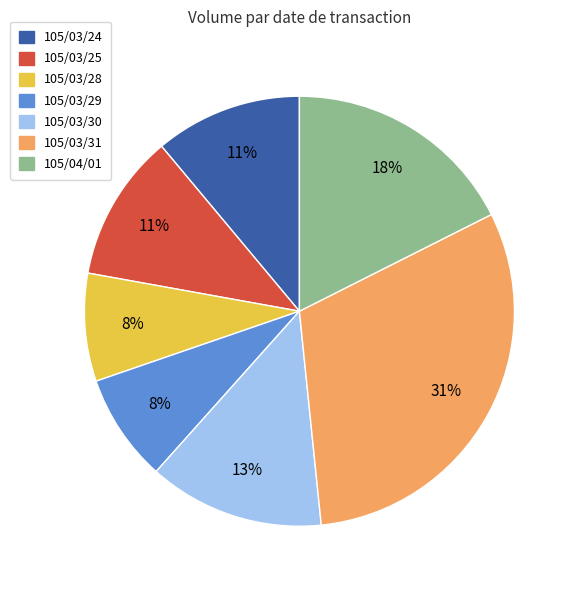

To the nearest percent, what percentage of the pie is 105/03/28?

8%